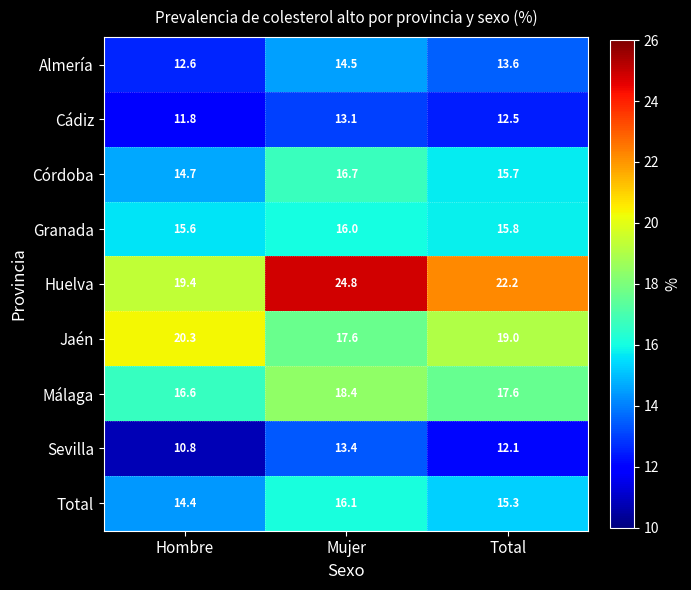

Count the number of data series in this chart.

9